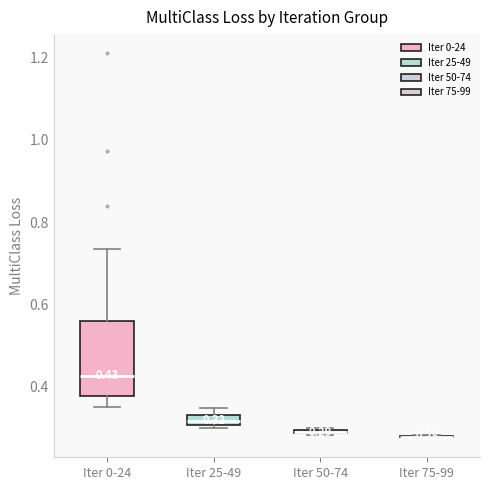

Comparing the boxes themselves (not the whiskers), which one is the tallest?

Iter 0-24